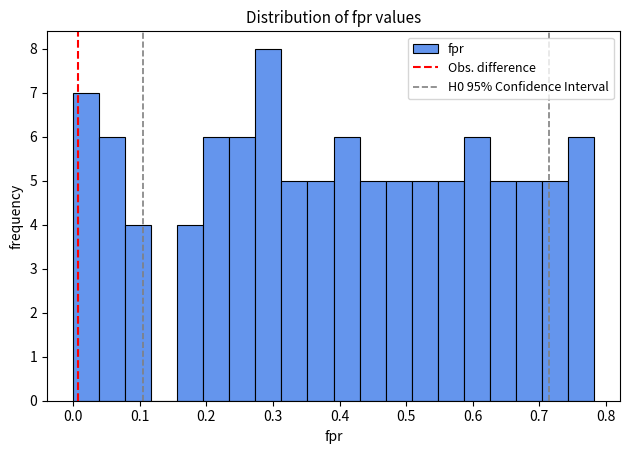

Around what value on the x-axis is the tallest bar? Give the approximate position of its centre, as read against the axis.

0.29